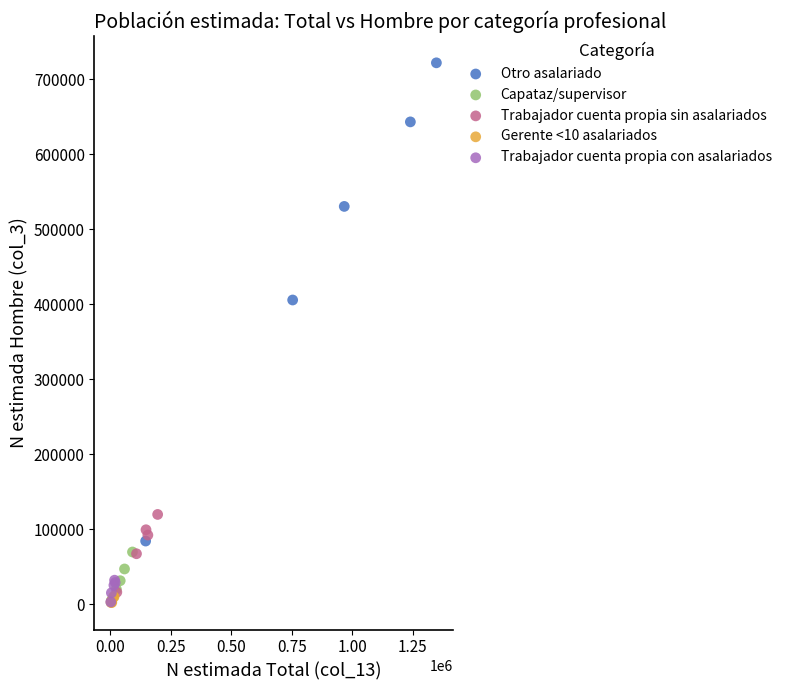

Which series has the largest Y range (max minus min)?

Otro asalariado